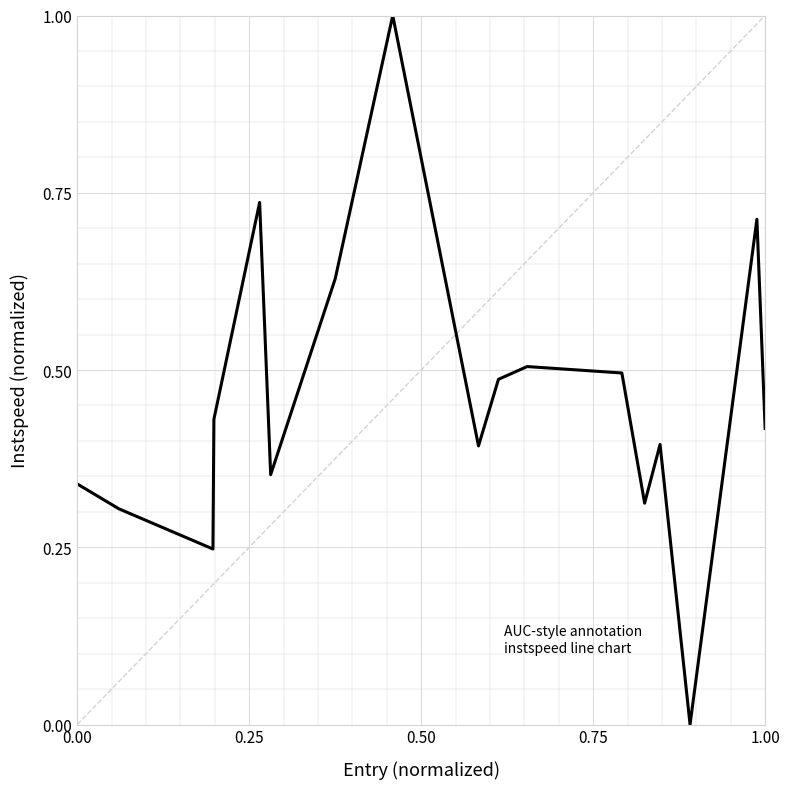

What is the difference between the maximum and minimum values?

1.0